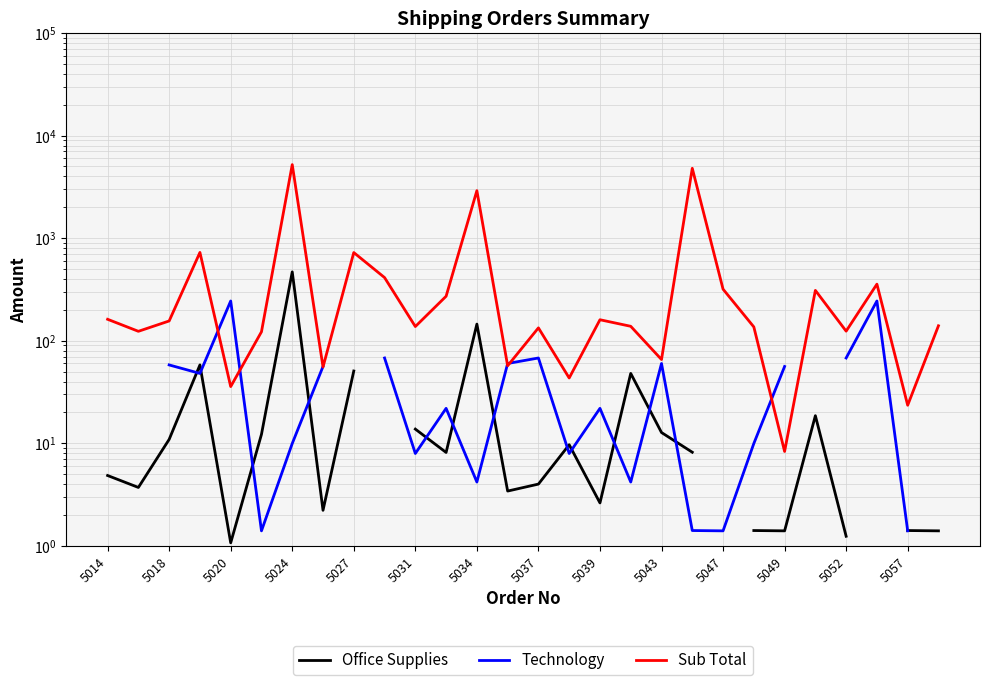

How many values in the Technology series are below 21?

10